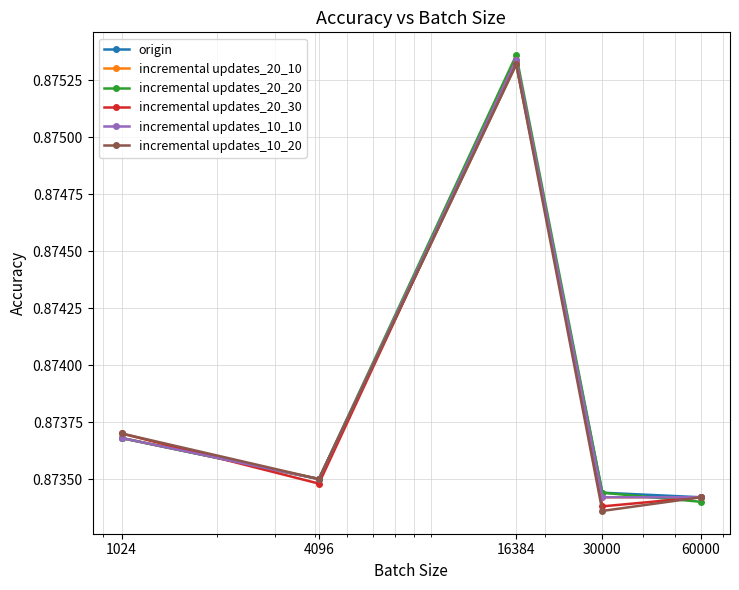

At how many categories does at least one series exceed 0?

5